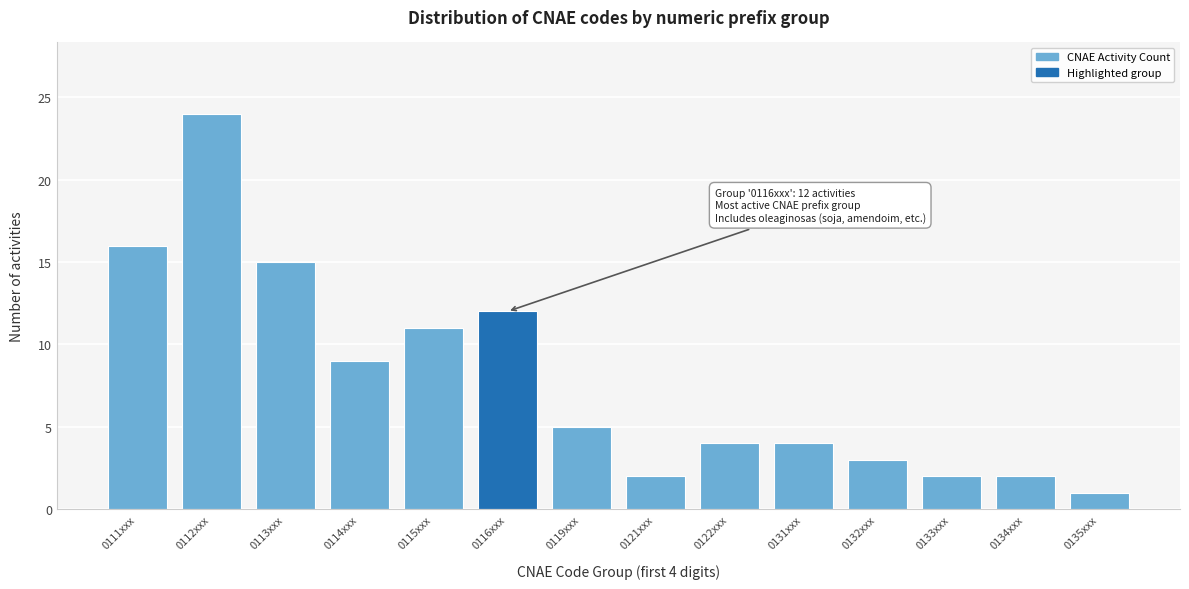

Reading left to right, extract all data points from this chart.

16	24	15	9	11	12	5	2	4	4	3	2	2	1